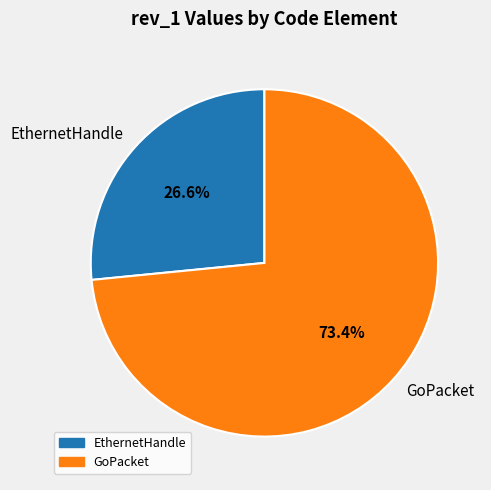

Which category has the smallest portion of the pie?

EthernetHandle